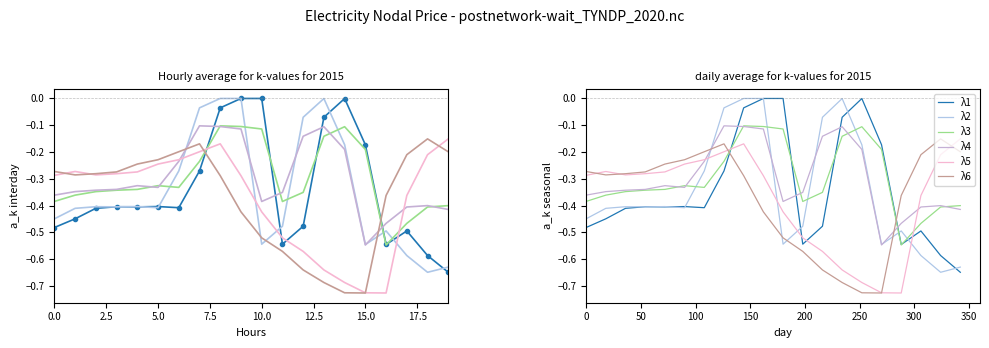

What is the lowest value of the λ5 series?

-0.7